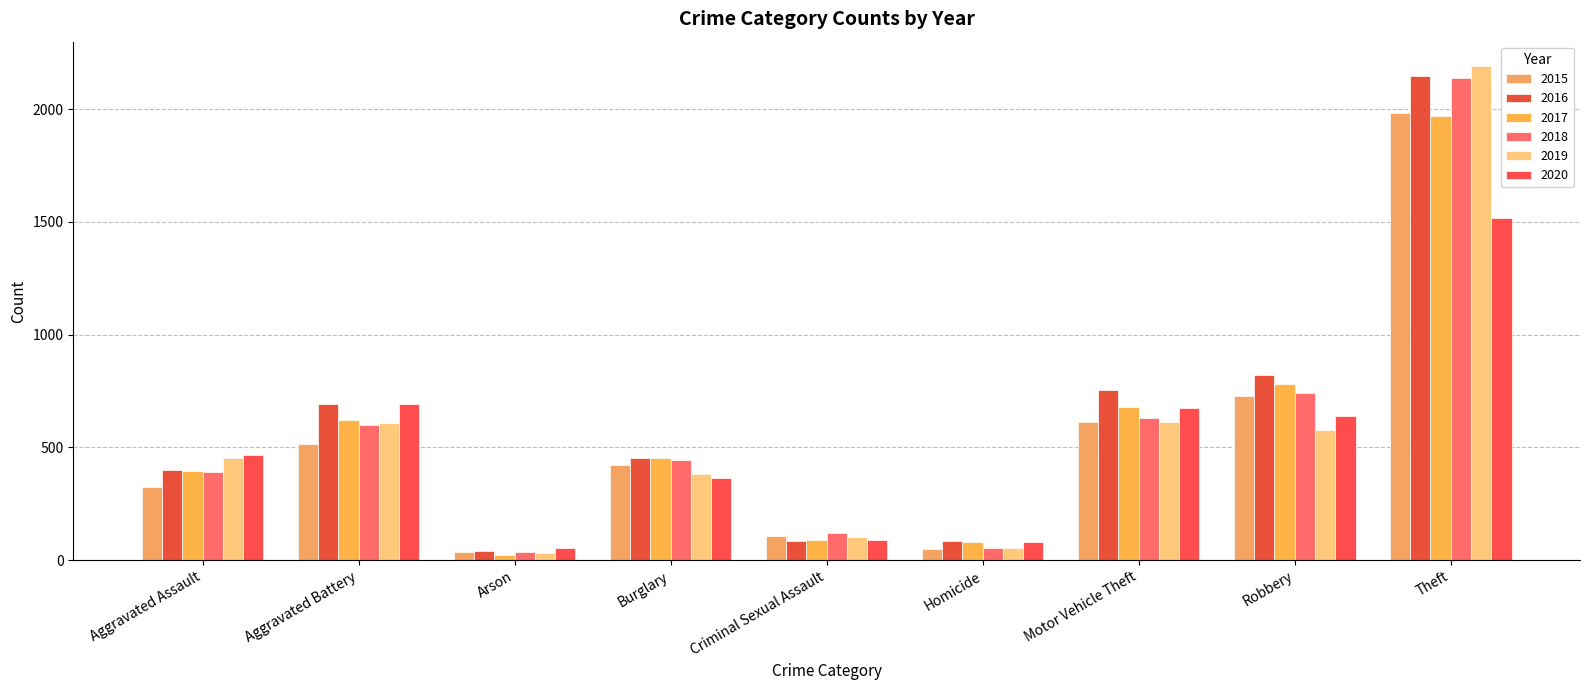

Are the bars horizontal?

No